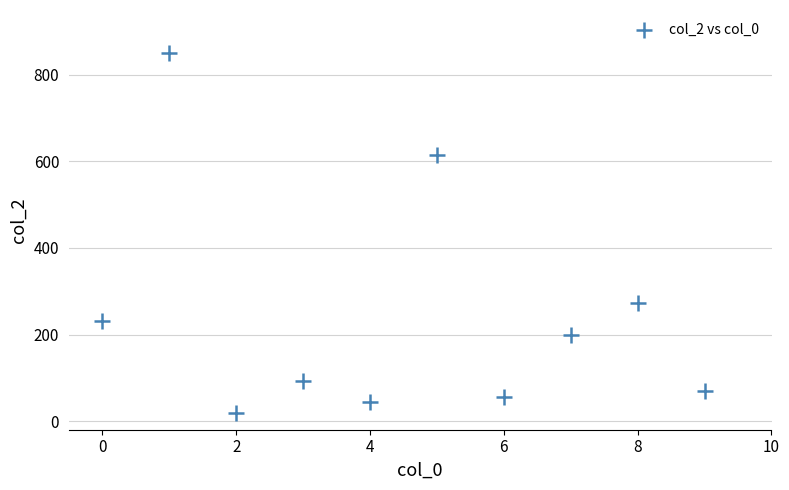

What is the average Y value?

245